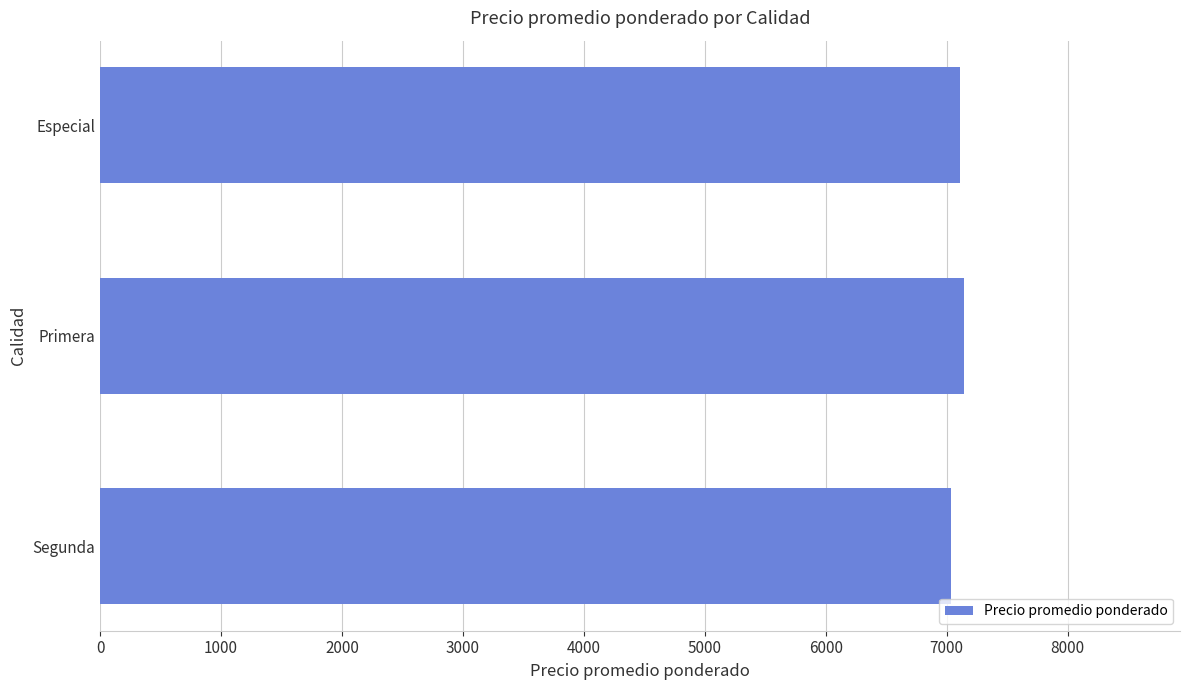

What is the sum of all values?

21298